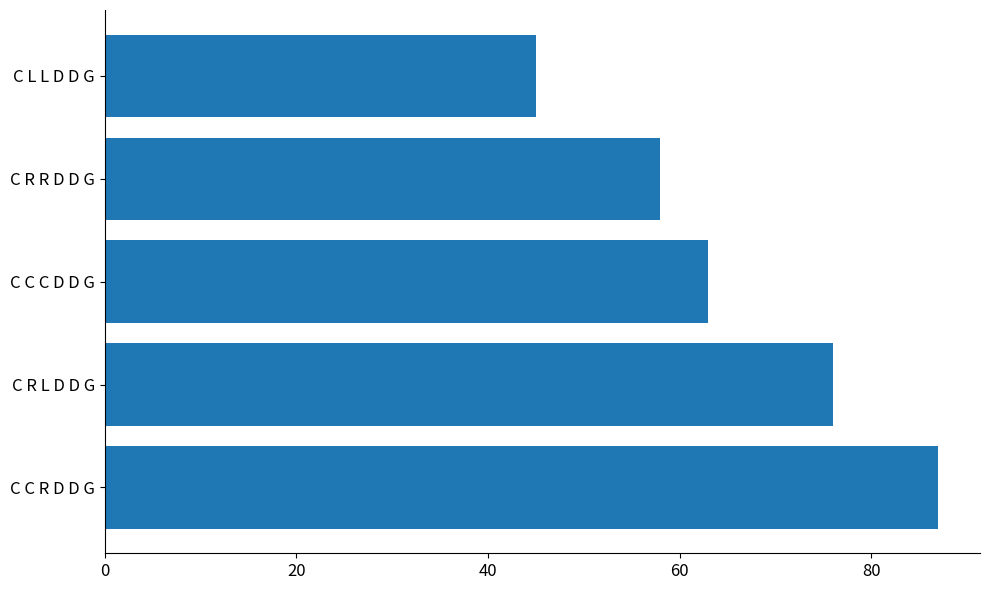

Are the bars horizontal?

Yes